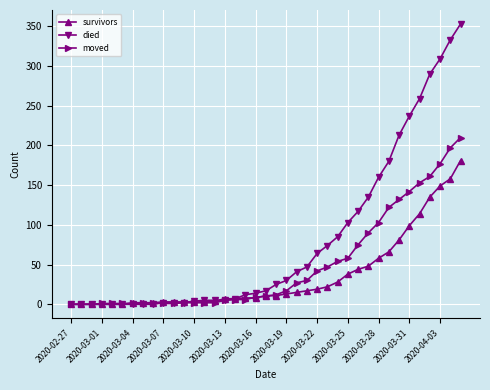

How many categories are shown in the chart?

39